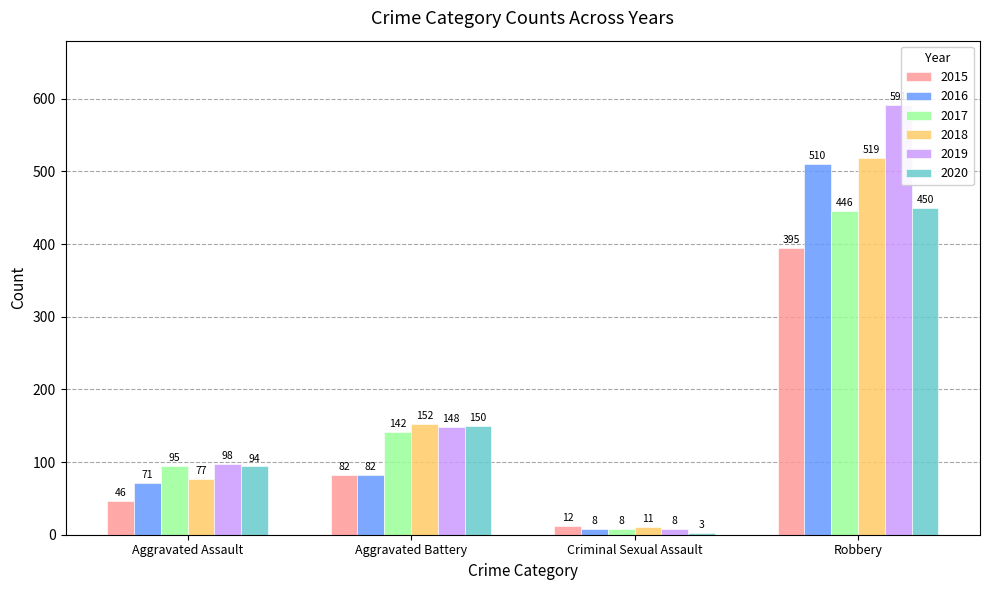

At which label does 2020 reach its minimum?

Criminal Sexual Assault